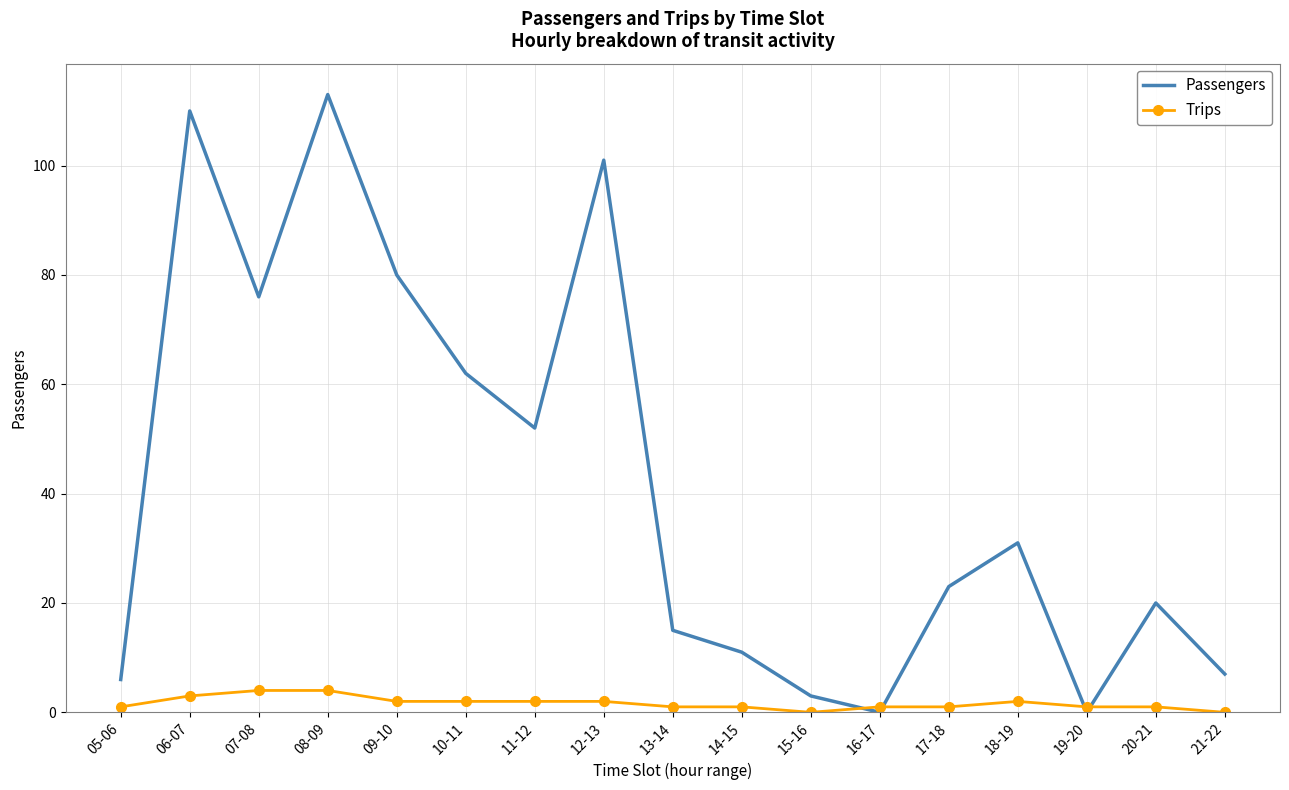

Which series has the widest spread of values?

Passengers